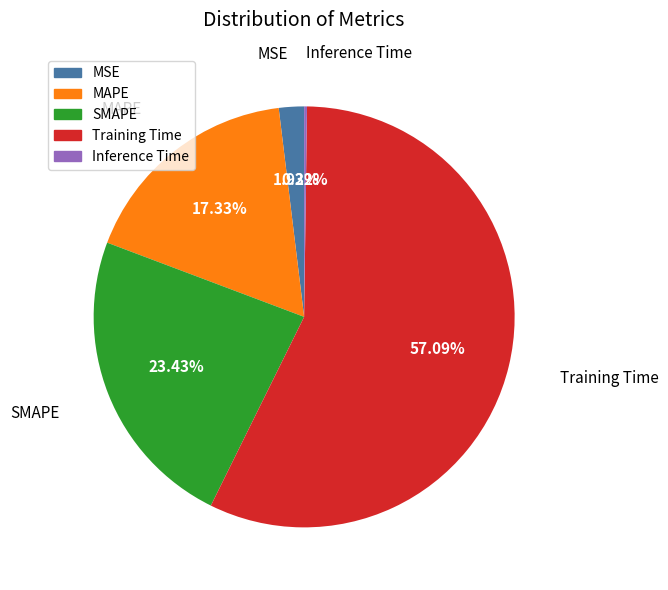

What is the largest slice in the pie chart?

Training Time